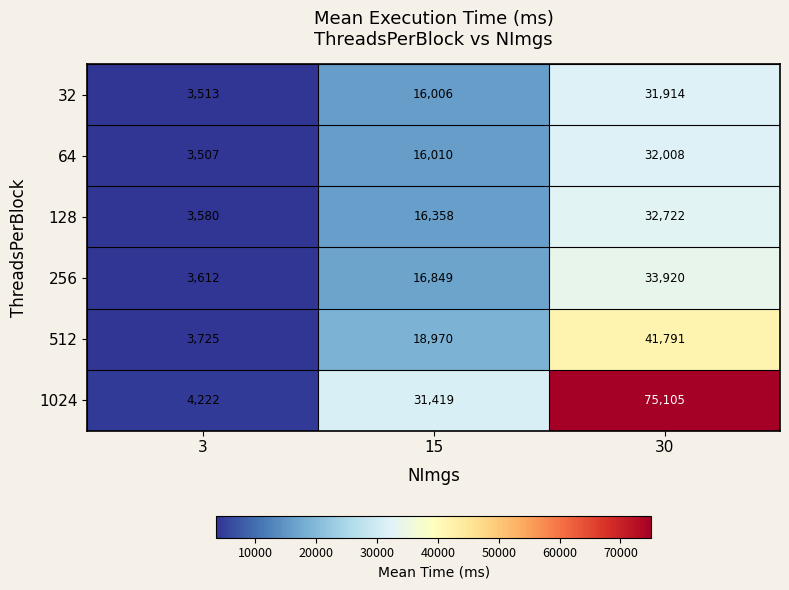

How many data points in 64 are less than 16010?

1